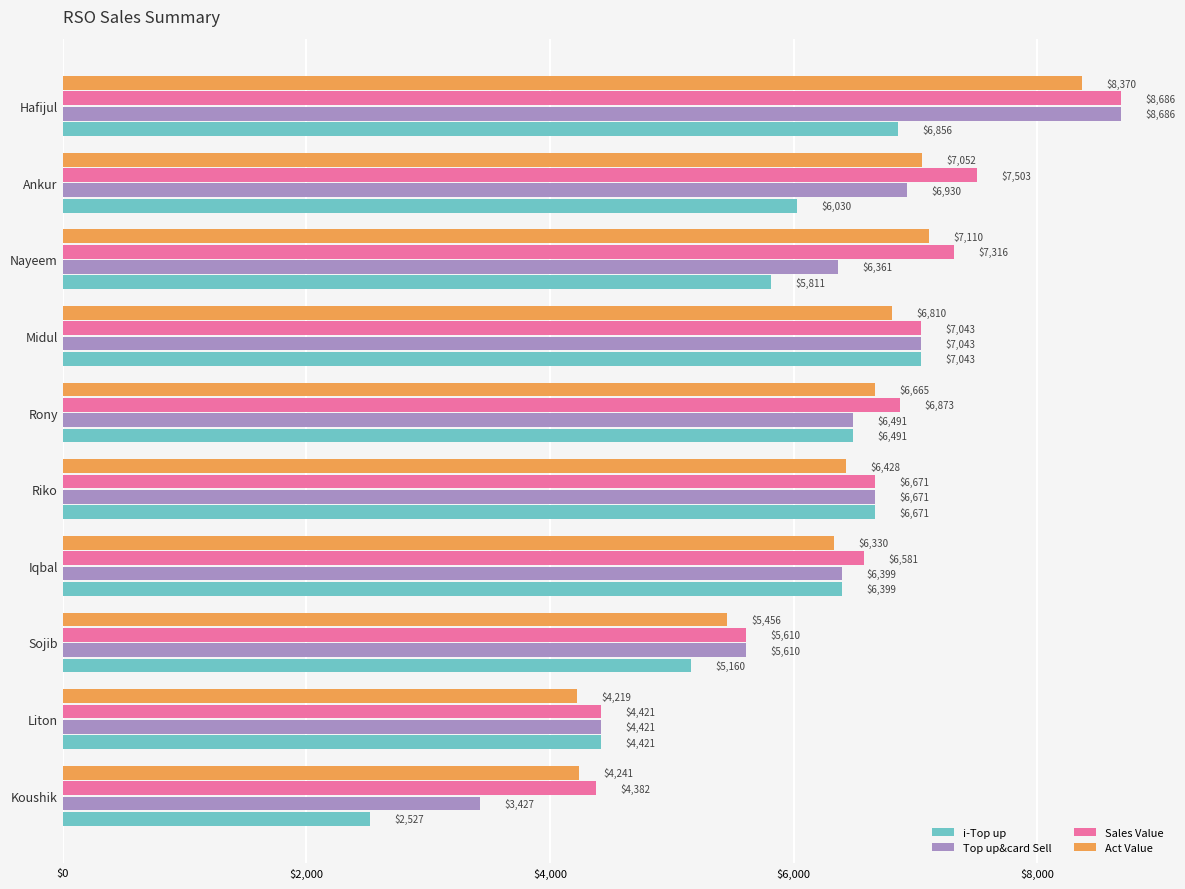

At which label is i-Top up closest to 4785?

Liton